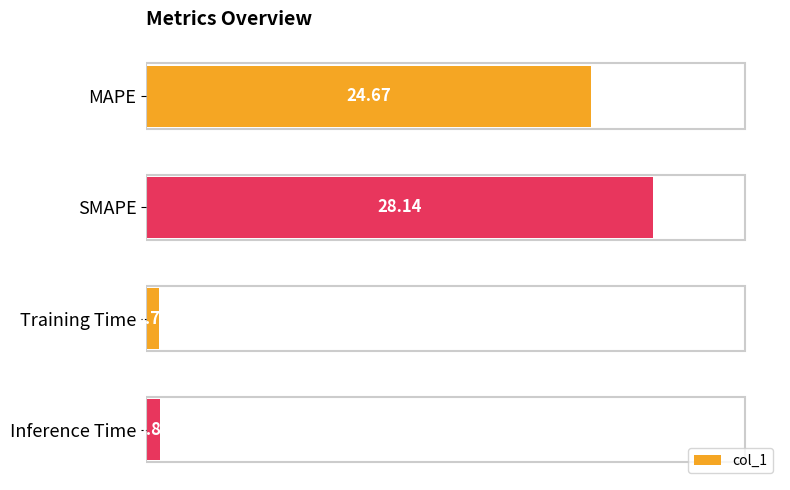

What is the sum of all values?

54.3